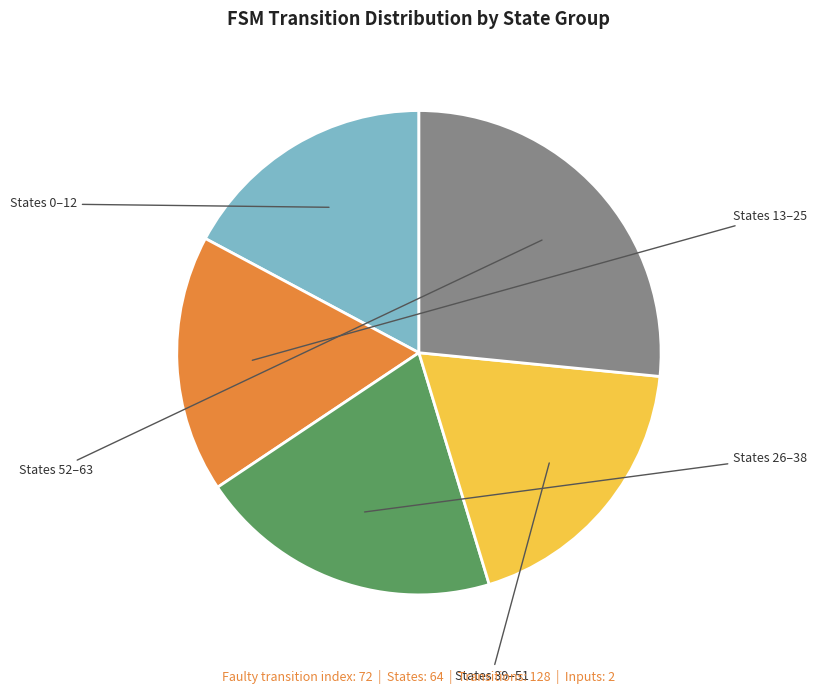

Is there a majority slice in this chart?

No